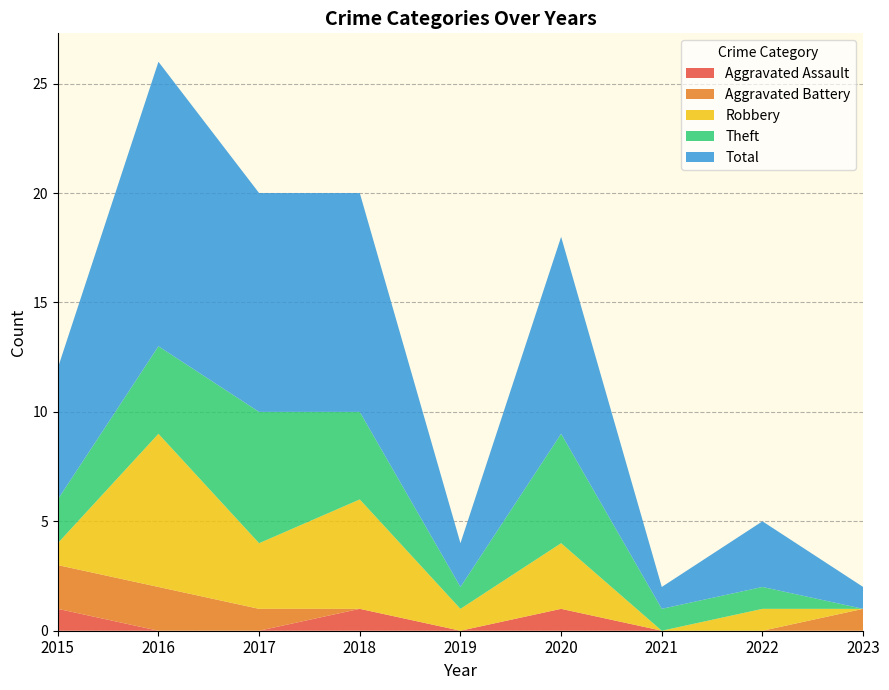

Reading left to right, extract all data points from this chart.

Aggravated Assault: 2015=1	2016=0	2017=0	2018=1	2019=0	2020=1	2021=0	2022=0	2023=0
Aggravated Battery: 2015=2	2016=2	2017=1	2018=0	2019=0	2020=0	2021=0	2022=0	2023=1
Robbery: 2015=1	2016=7	2017=3	2018=5	2019=1	2020=3	2021=0	2022=1	2023=0
Theft: 2015=2	2016=4	2017=6	2018=4	2019=1	2020=5	2021=1	2022=1	2023=0
Total: 2015=6	2016=13	2017=10	2018=10	2019=2	2020=9	2021=1	2022=3	2023=1